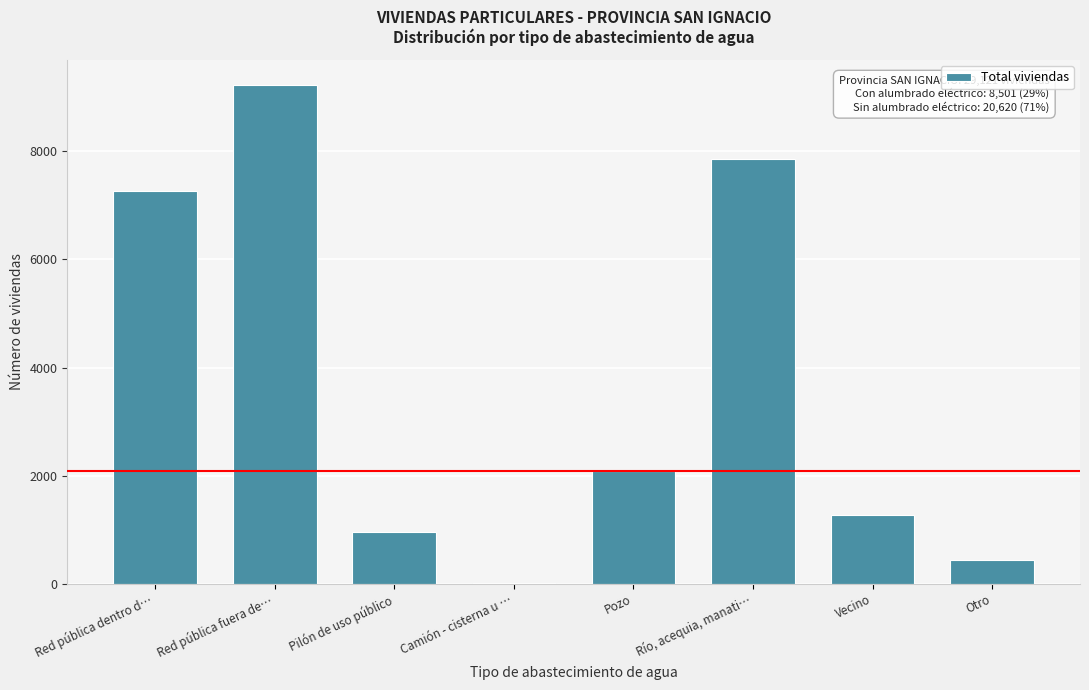

Reading left to right, what are all the values shown in this chart?

Red pública dentro d…=7267	Red pública fuera de…=9221	Pilón de uso público=956	Camión - cisterna u …=18	Pozo=2094	Río, acequia, manati…=7851	Vecino=1271	Otro=443